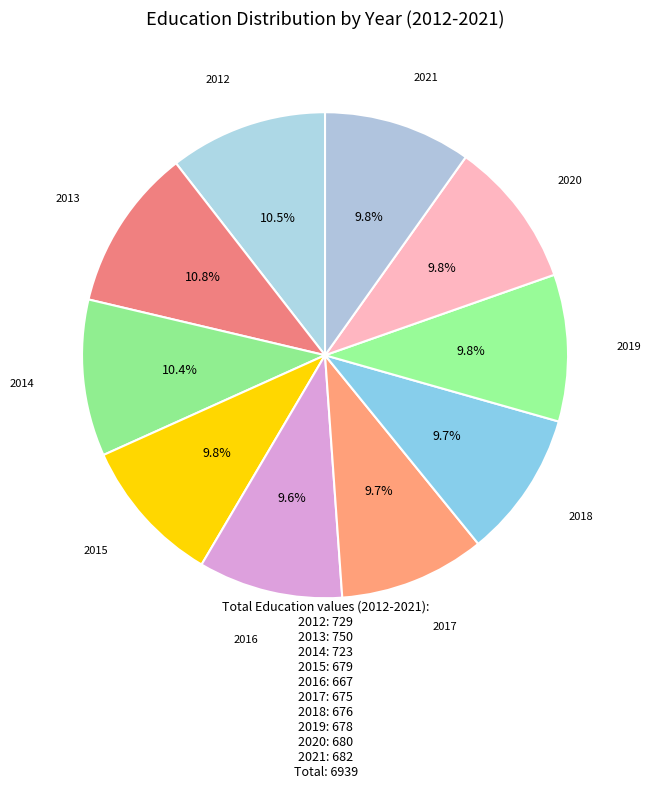

Which category has the biggest portion of the pie?

2013